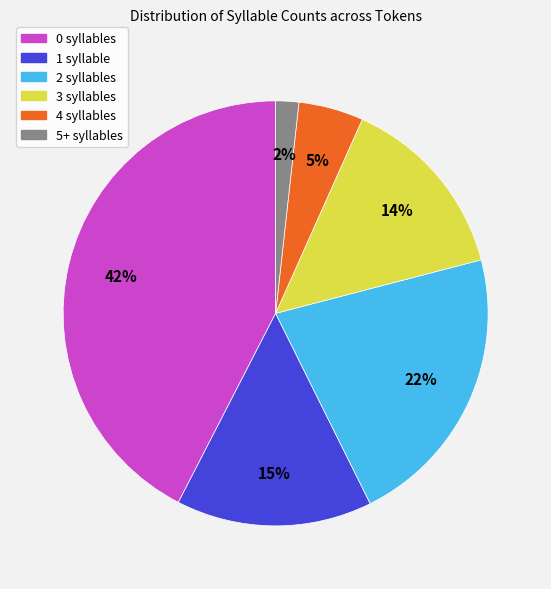

How many slices are in this pie chart?

6